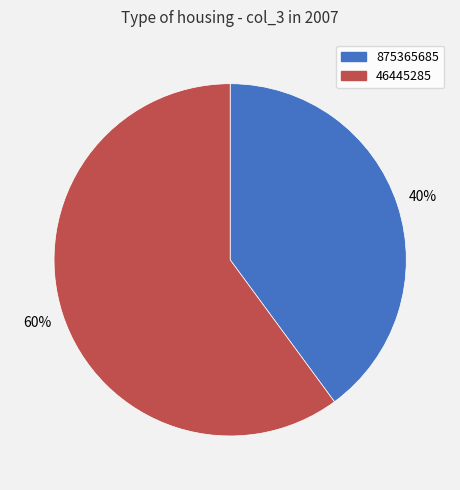

True or false: 875365685 accounts for 40% of the total.

True